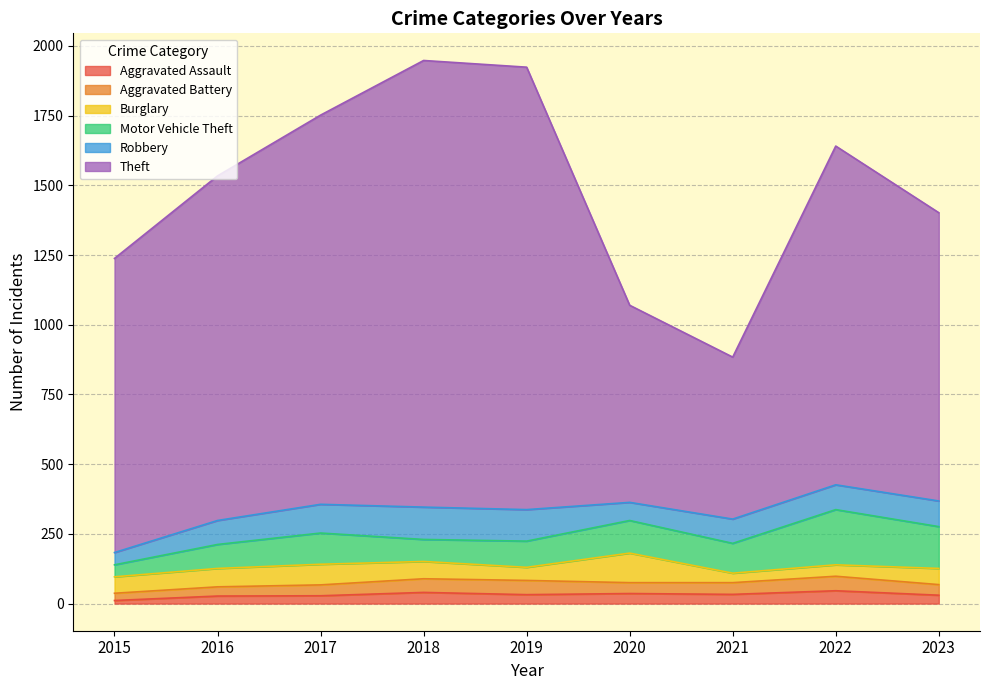

Reading left to right, transcribe all the data shown in this chart.

Aggravated Assault: 2015=11	2016=27	2017=28	2018=40	2019=32	2020=36	2021=33	2022=46	2023=30
Aggravated Battery: 2015=26	2016=33	2017=39	2018=49	2019=51	2020=39	2021=42	2022=52	2023=38
Burglary: 2015=59	2016=66	2017=74	2018=62	2019=47	2020=106	2021=34	2022=41	2023=58
Motor Vehicle Theft: 2015=43	2016=86	2017=112	2018=79	2019=94	2020=117	2021=107	2022=198	2023=150
Robbery: 2015=44	2016=86	2017=103	2018=116	2019=113	2020=65	2021=87	2022=89	2023=92
Theft: 2015=1055	2016=1236	2017=1396	2018=1602	2019=1587	2020=707	2021=581	2022=1215	2023=1034